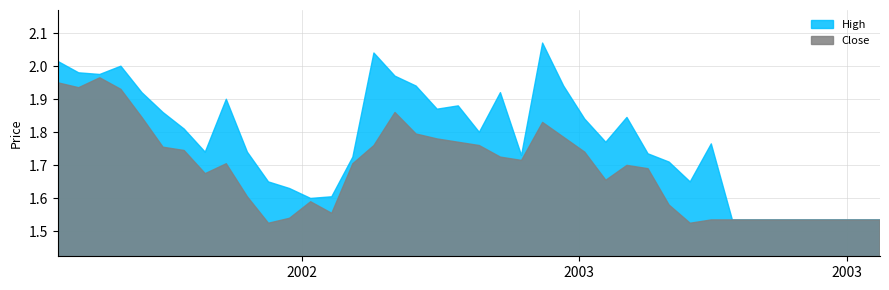

Between 2 and 23, which series saw the biggest shift?

Close